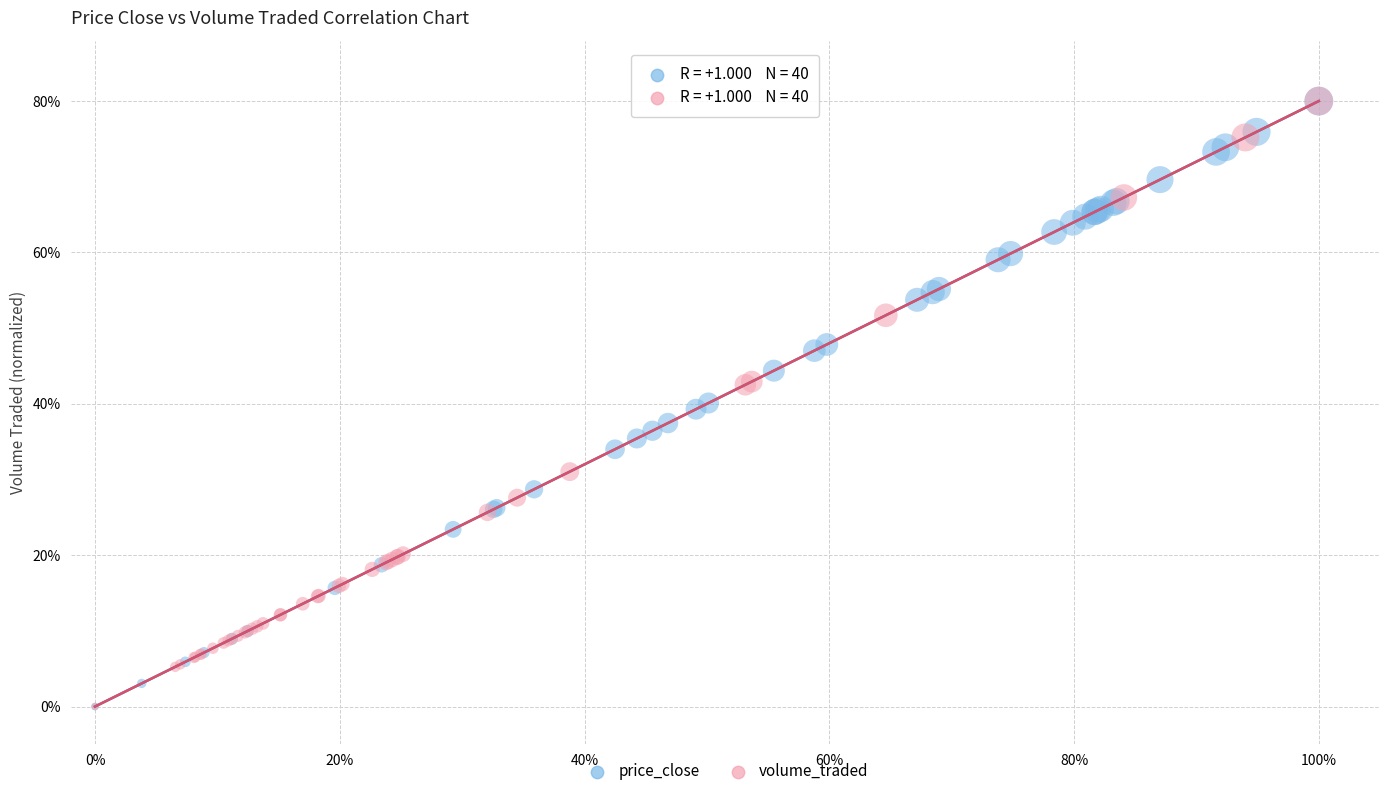

What are all the series names shown in the legend?

price_close, volume_traded